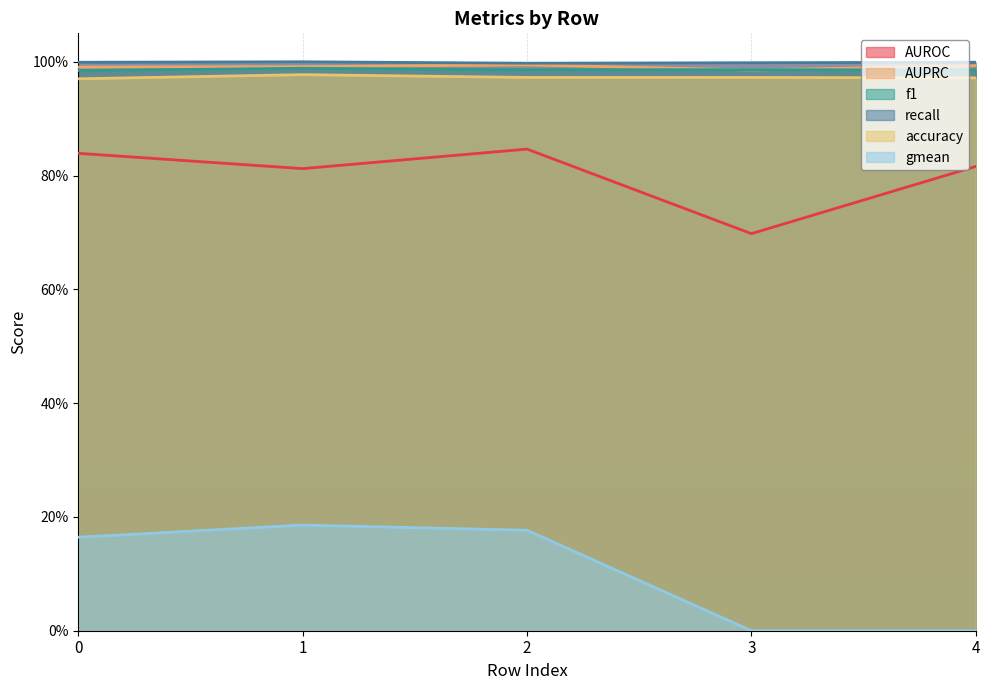

Count the f1 values in the range 0 to 1.

5